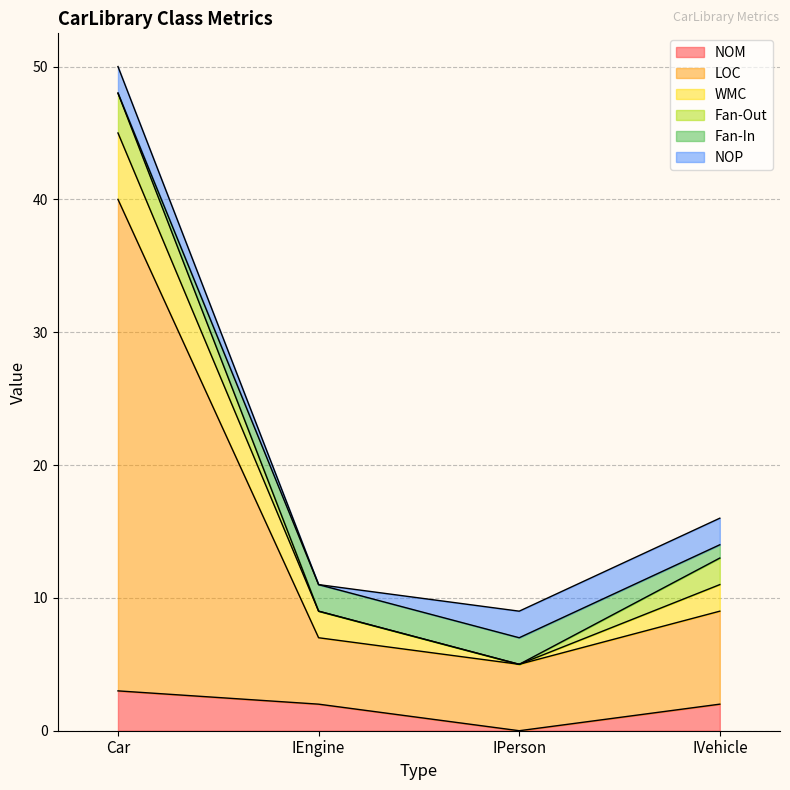

Reading left to right, extract all data points from this chart.

NOM: 3	2	0	2
LOC: 37	5	5	7
WMC: 5	2	0	2
Fan-Out: 3	0	0	2
Fan-In: 0	2	2	1
NOP: 2	0	2	2